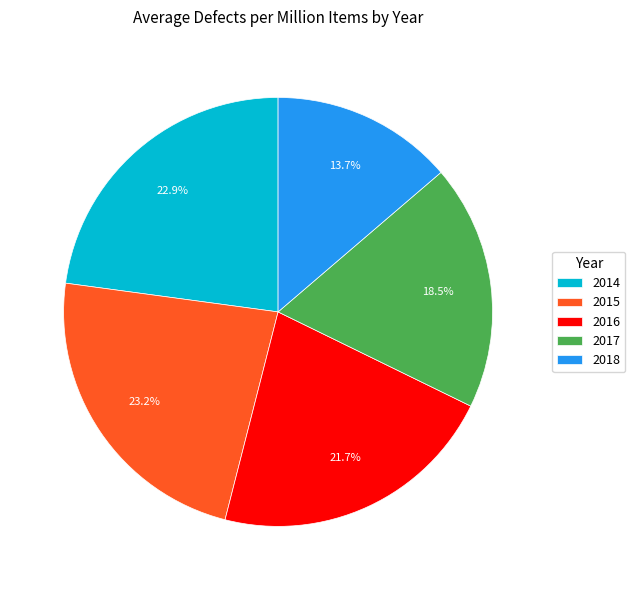

Which slice is the smallest?

2018